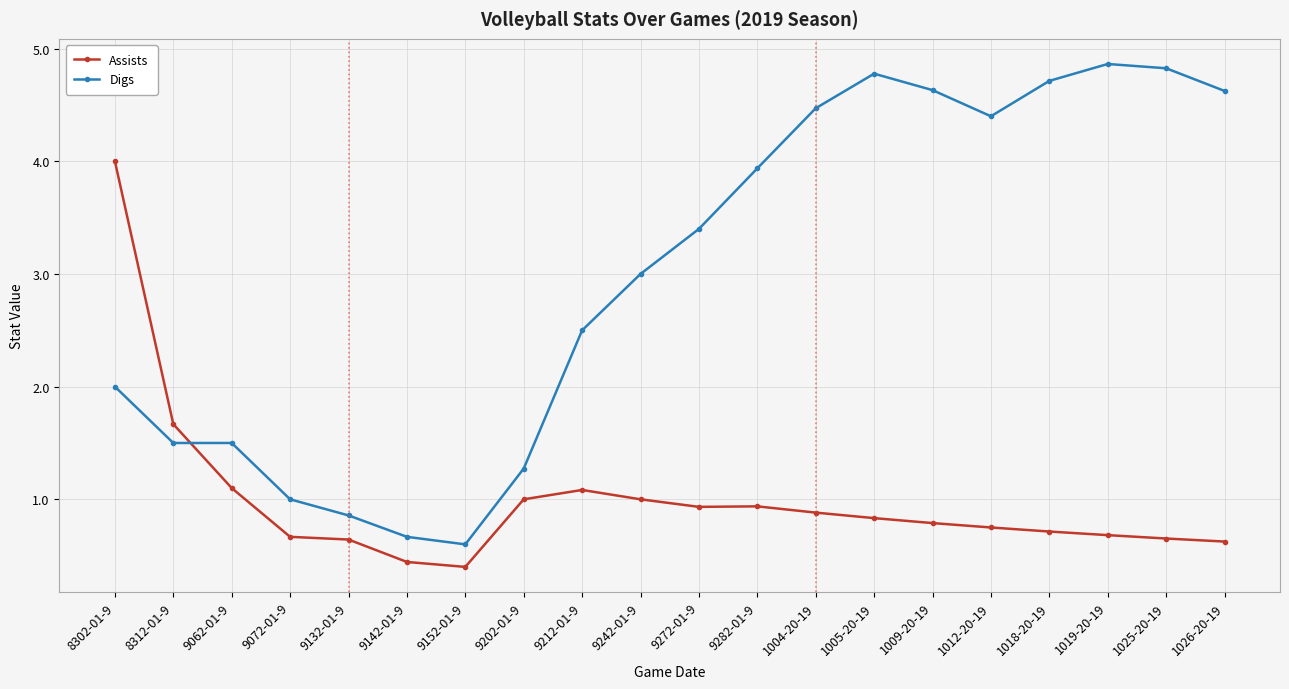

What is the label of the 7th point from the left?

9152-01-9